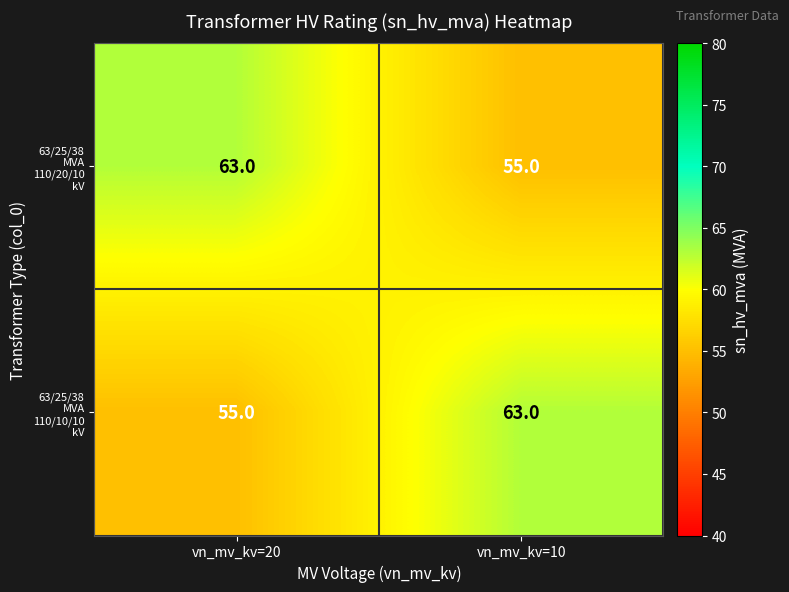

Count the number of data series in this chart.

2